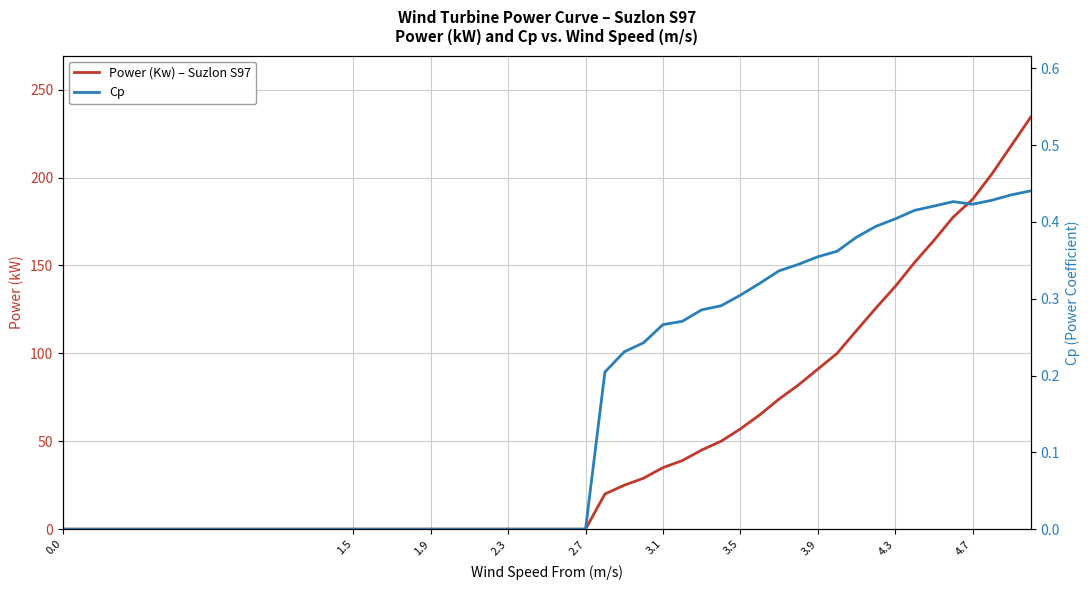

Does the chart display data point markers on the line(s)?

No